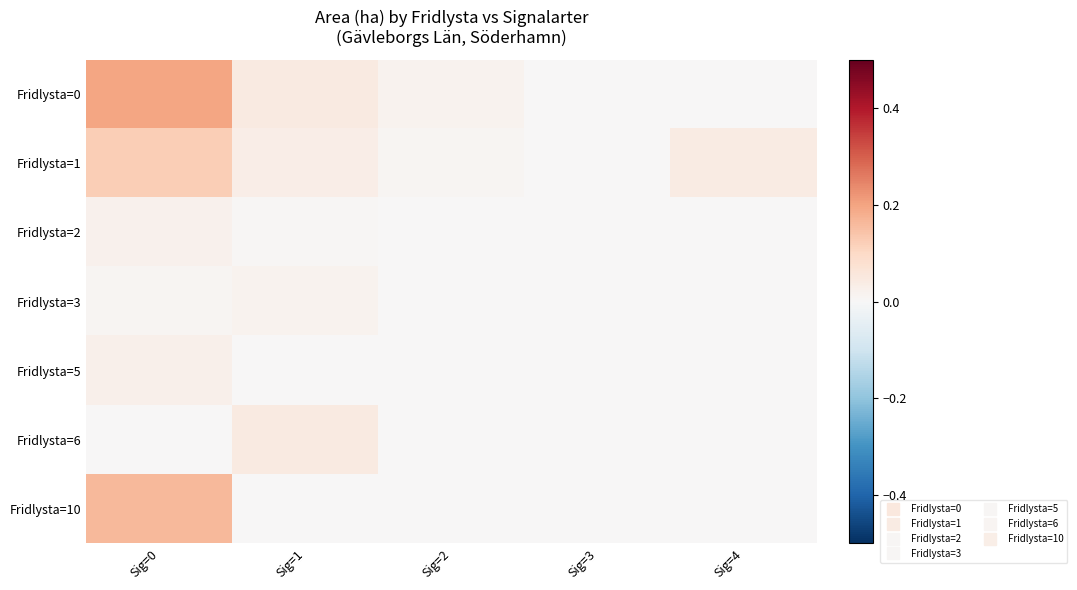

Which series has the widest spread of values?

Fridlysta=0